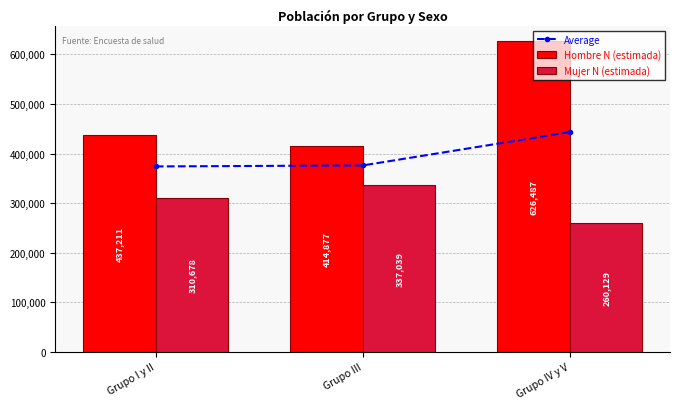

List the series in order of their overall mean, highest first.

Hombre N (estimada), Average, Mujer N (estimada)